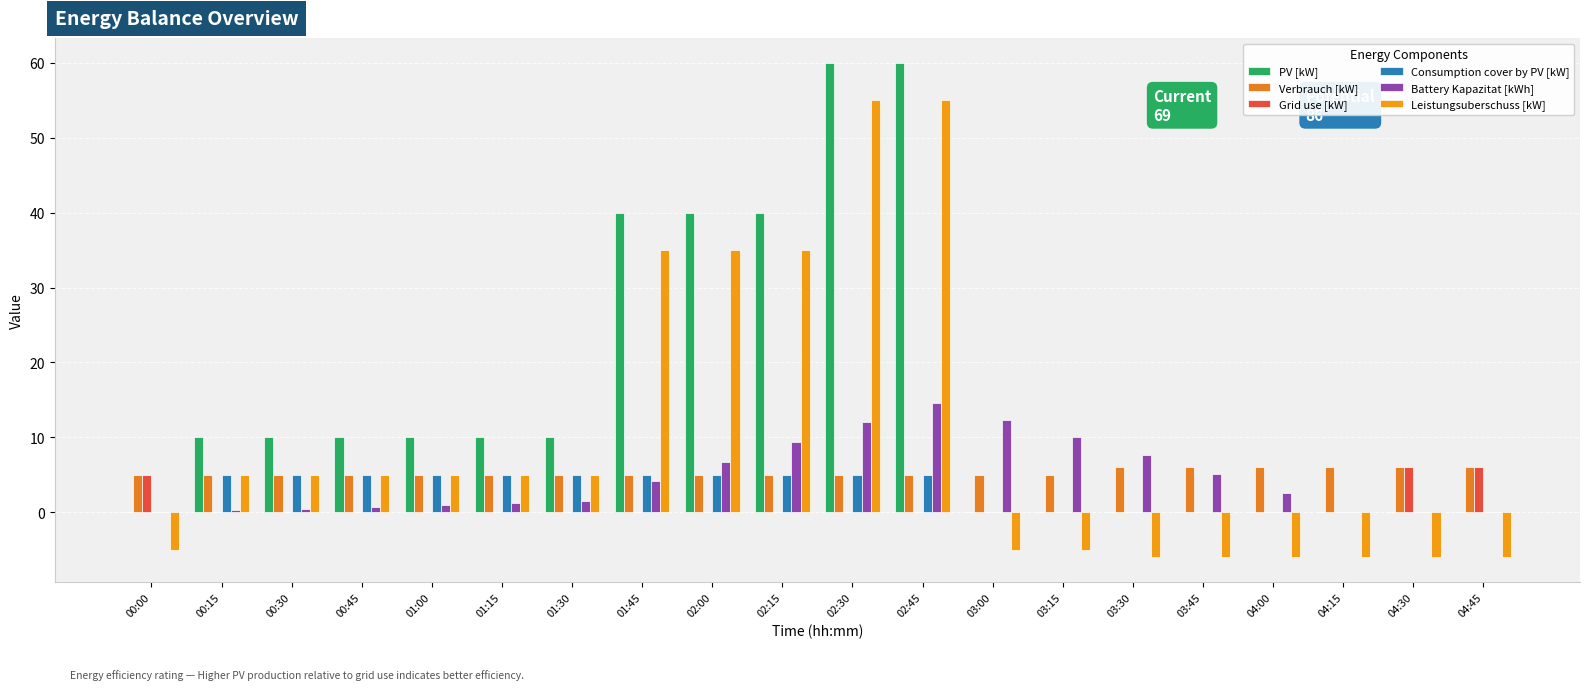

What is the sum of all Leistungsuberschuss [kW] values?

194.0